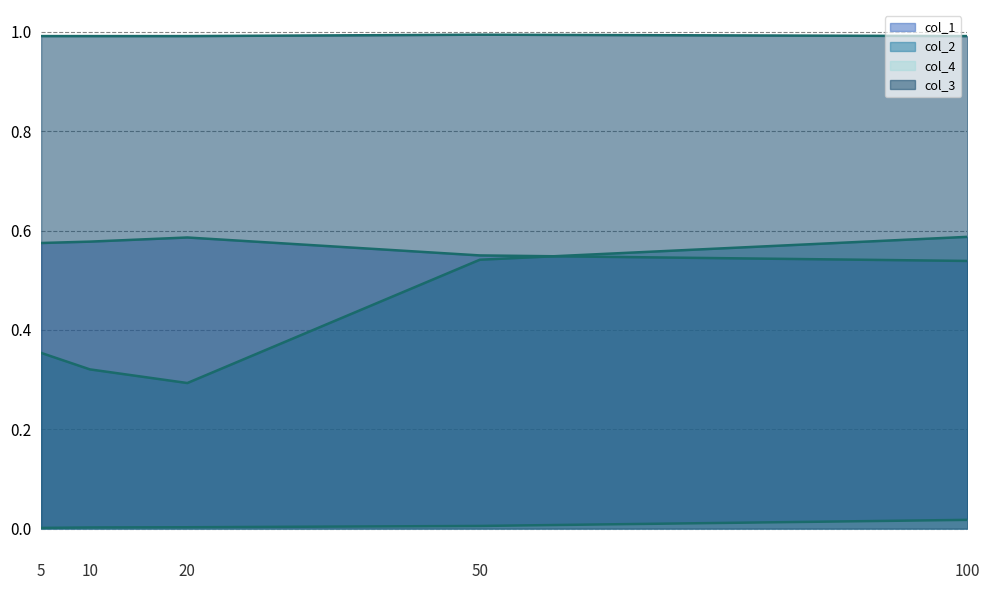

Is it true that col_4_line equals 0.0 at 5?

True